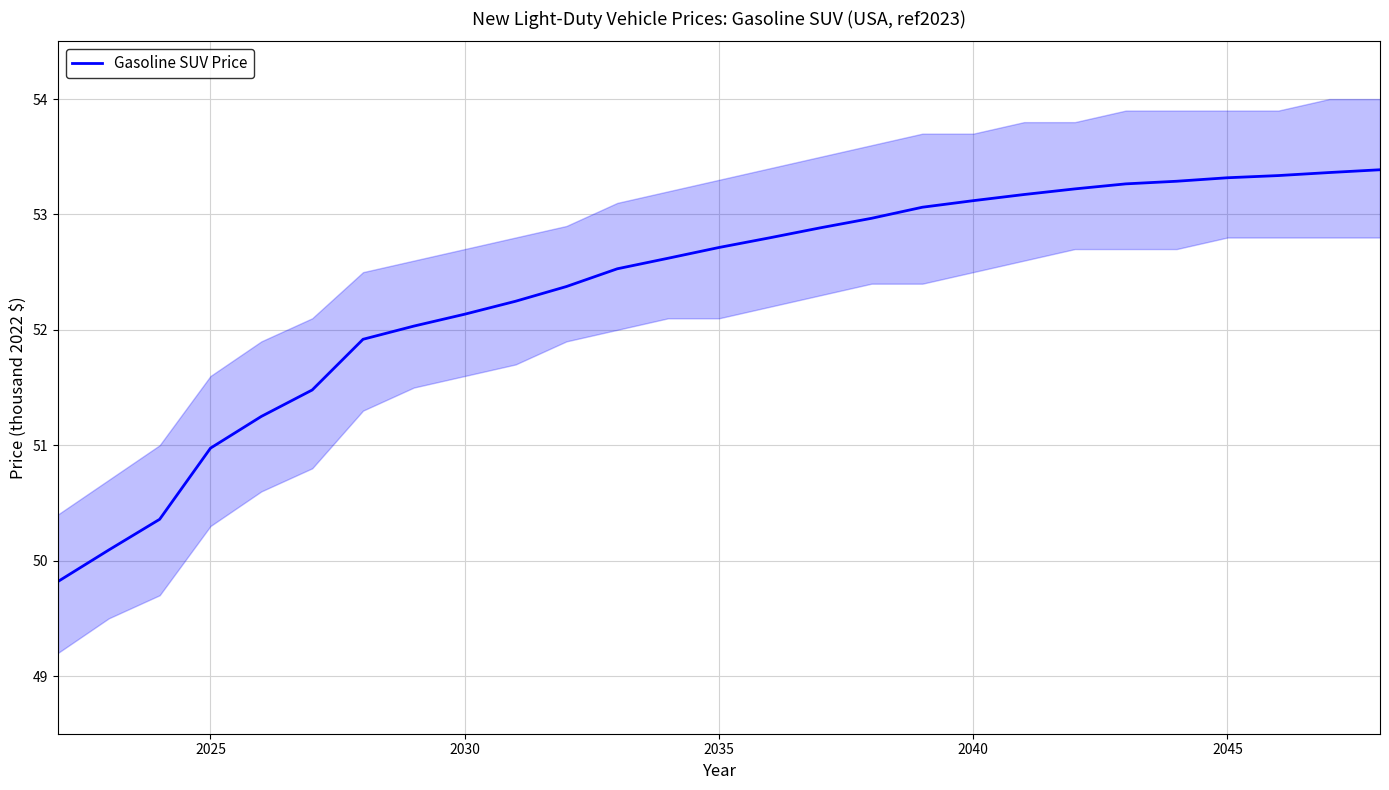

What is the highest value of the Gasoline SUV Price series?

53.4